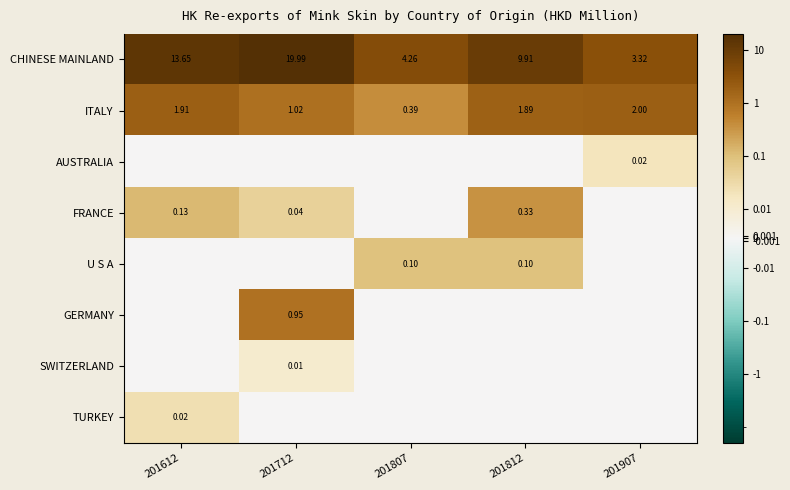

Is the value of FRANCE at 201612 greater than the value of CHINESE MAINLAND at 201712?

No